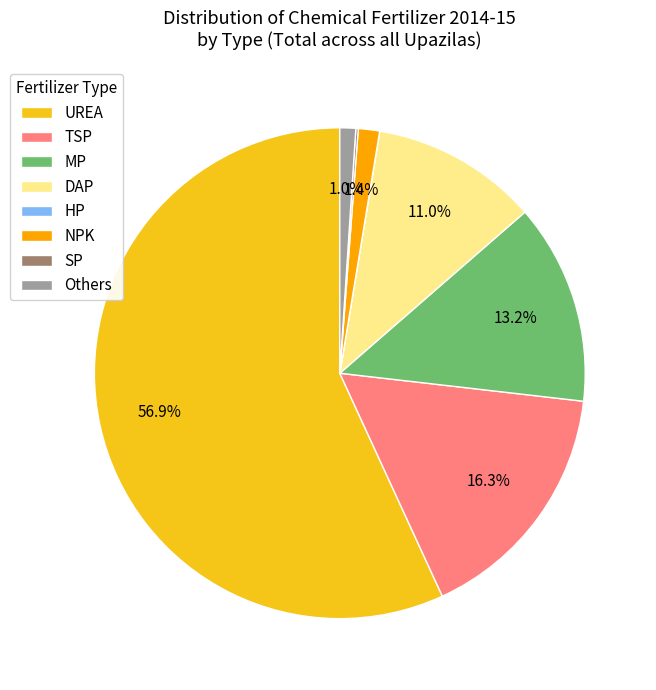

Which category has the biggest portion of the pie?

UREA